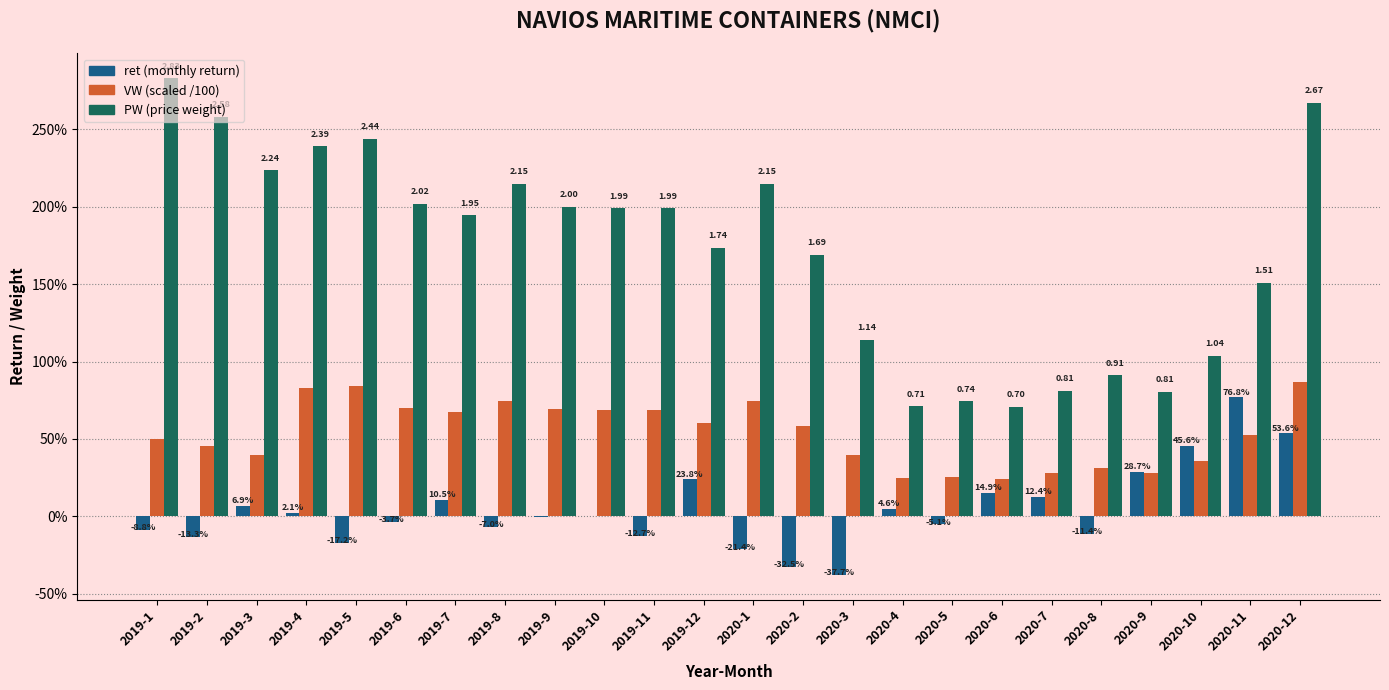

Does the chart contain stacked bars?

No